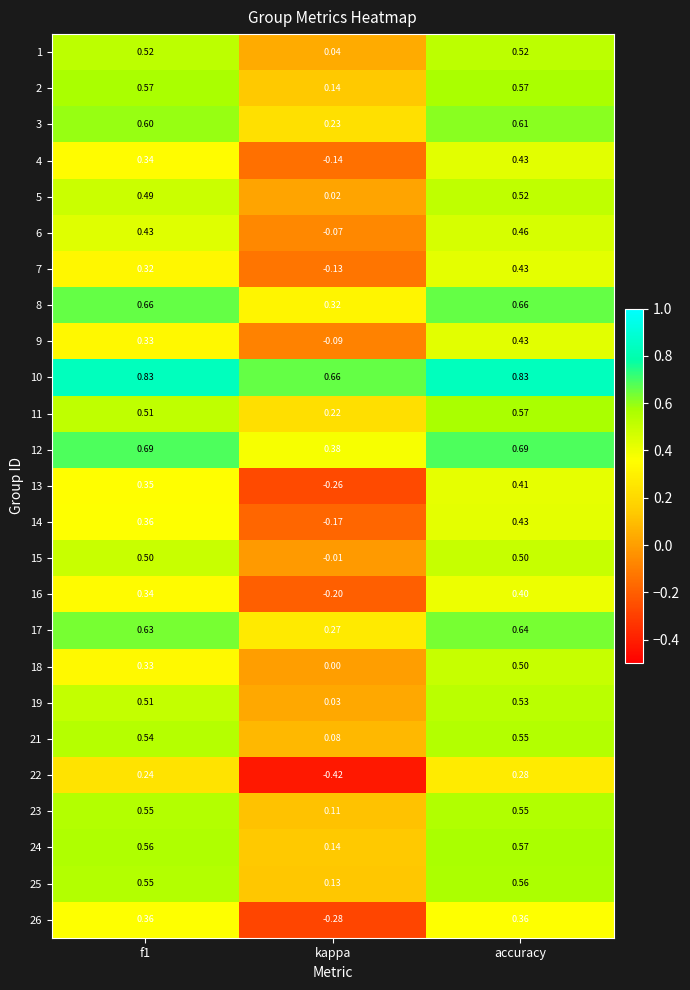

At which label is 10 closest to 0?

kappa